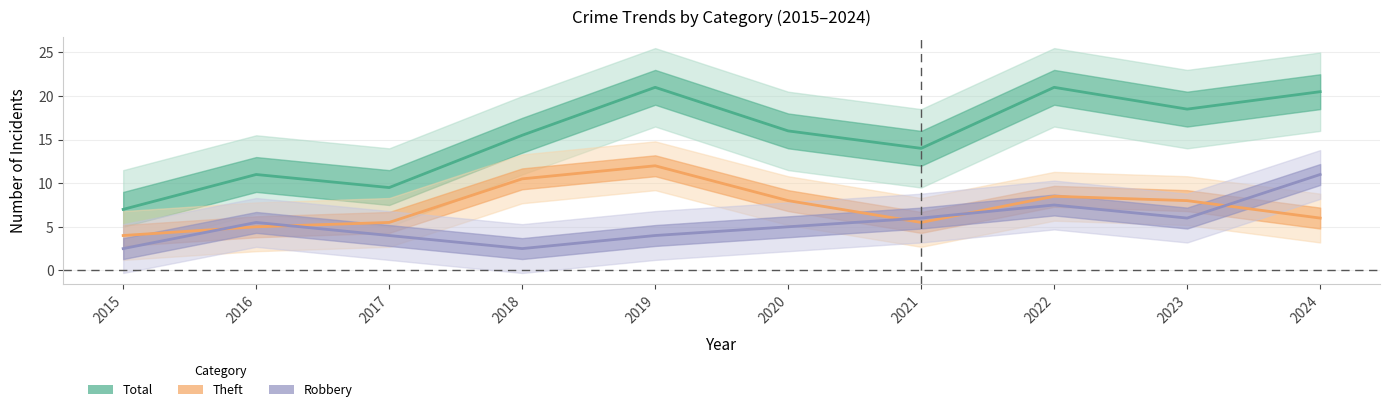

At 2021, list the series in order from largest to smallest.

Total, Robbery, Theft